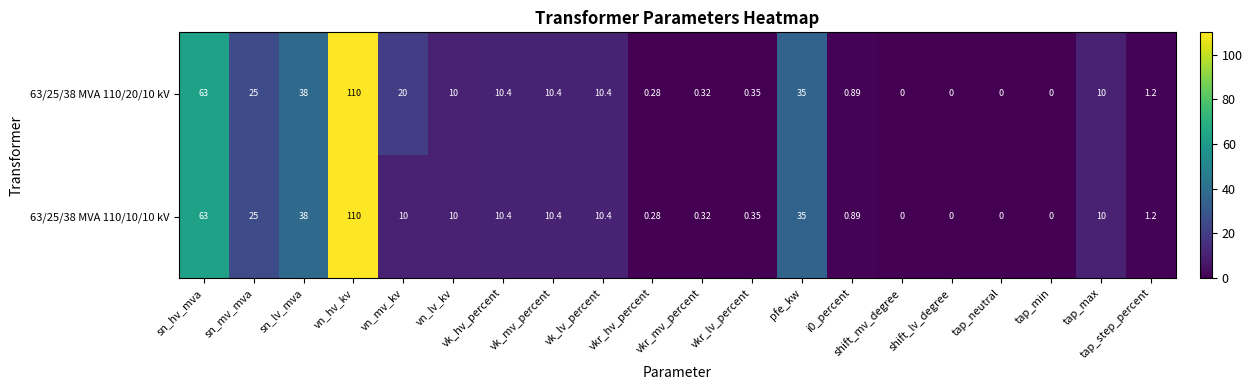

Which series has the largest total across all categories?

63/25/38 MVA 110/20/10 kV